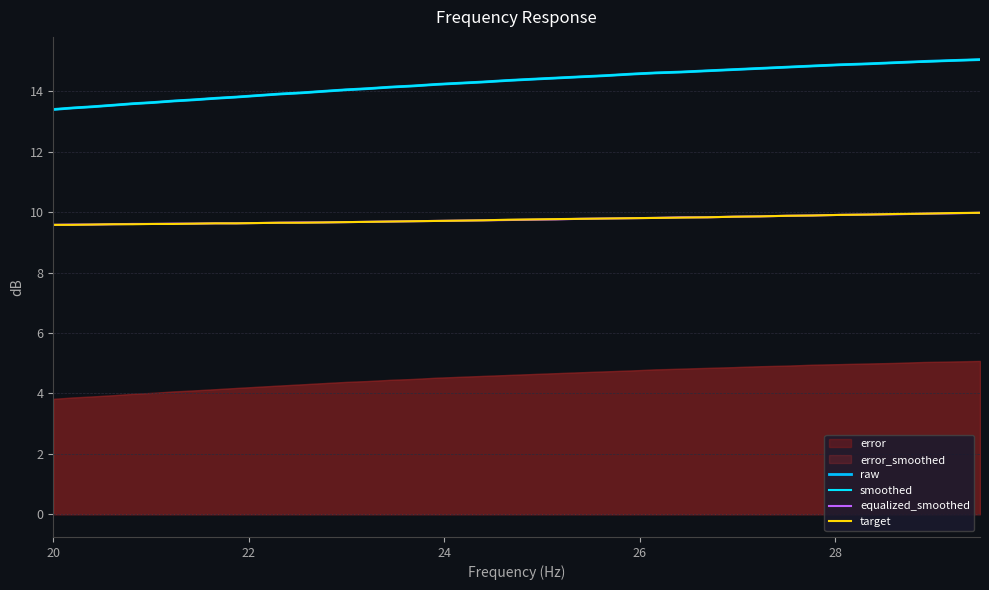

The equalized_smoothed series shows 2.5 at 33. True or false?

False